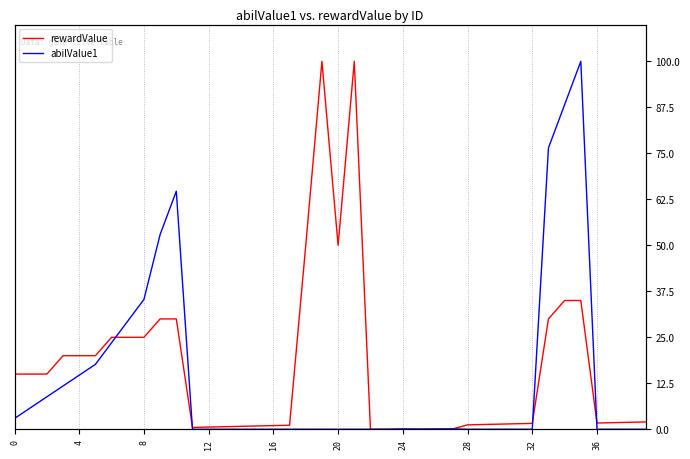

Which series ends up on top after the final intersection of rewardValue and abilValue1?

rewardValue